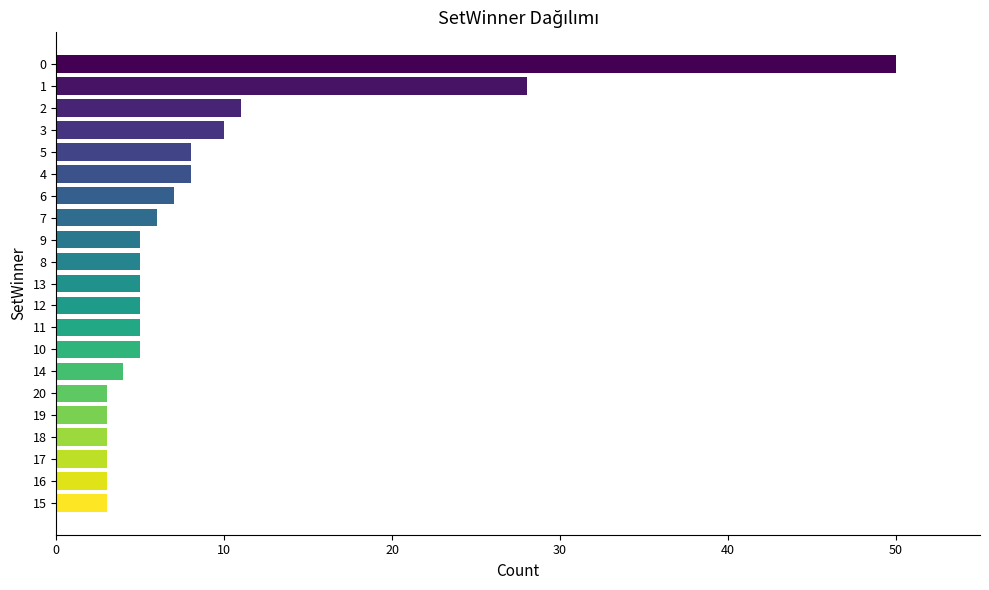

What is the label of the 13th bar from the top?

11